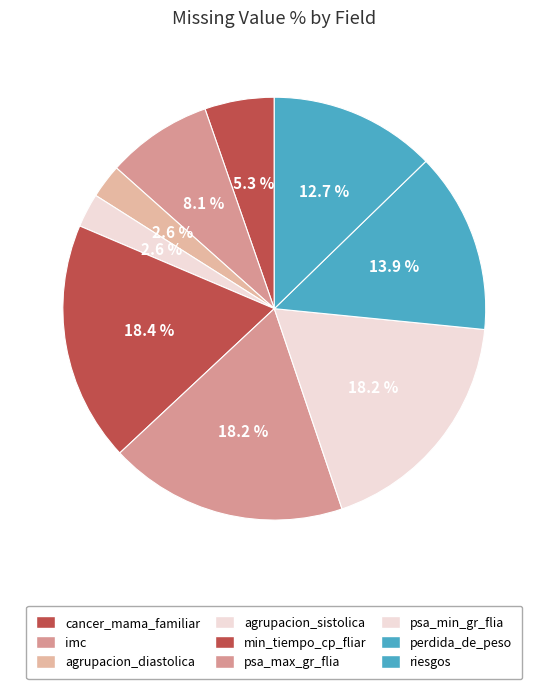

True or false: cancer_mama_familiar accounts for 5% of the total.

True